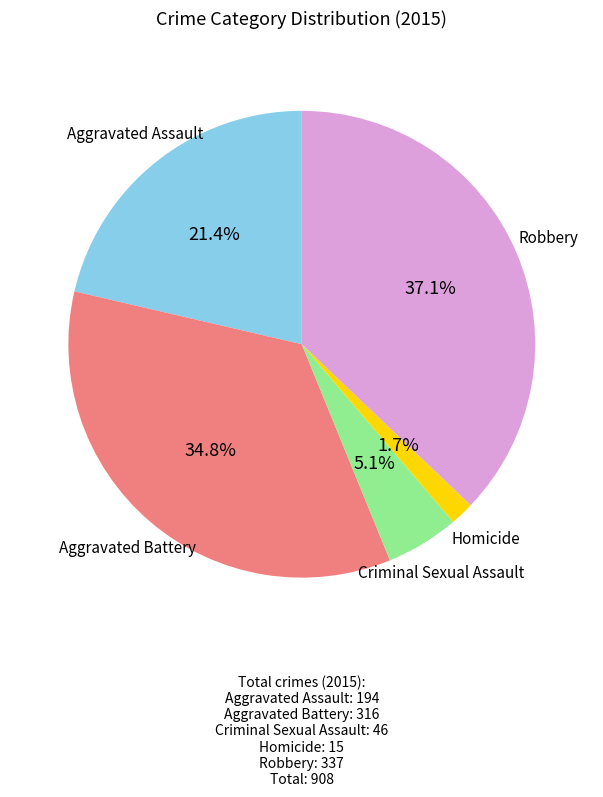

Is there a majority slice in this chart?

No